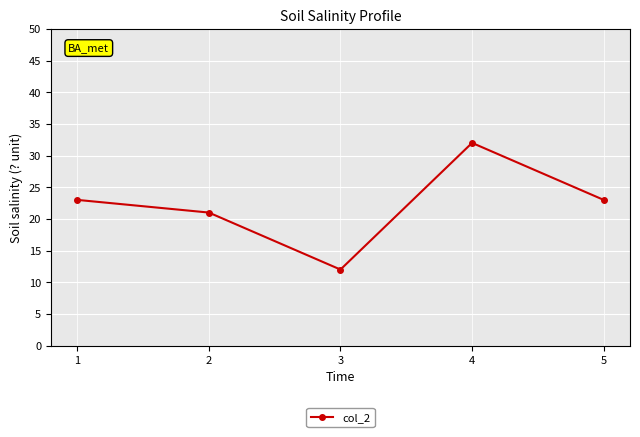

What is the difference between the values at 2 and 5?

2